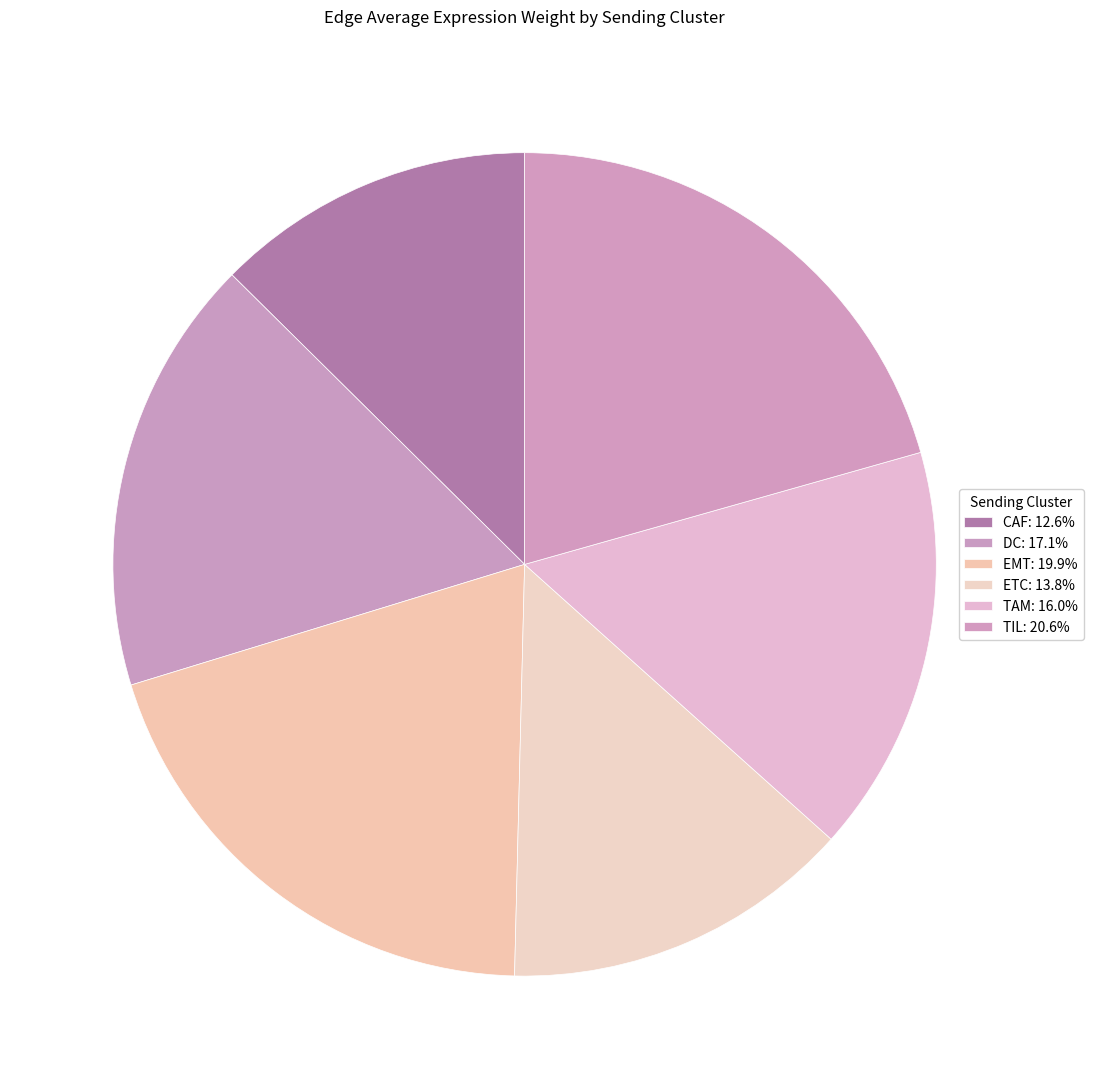

Which category has the smallest portion of the pie?

CAF